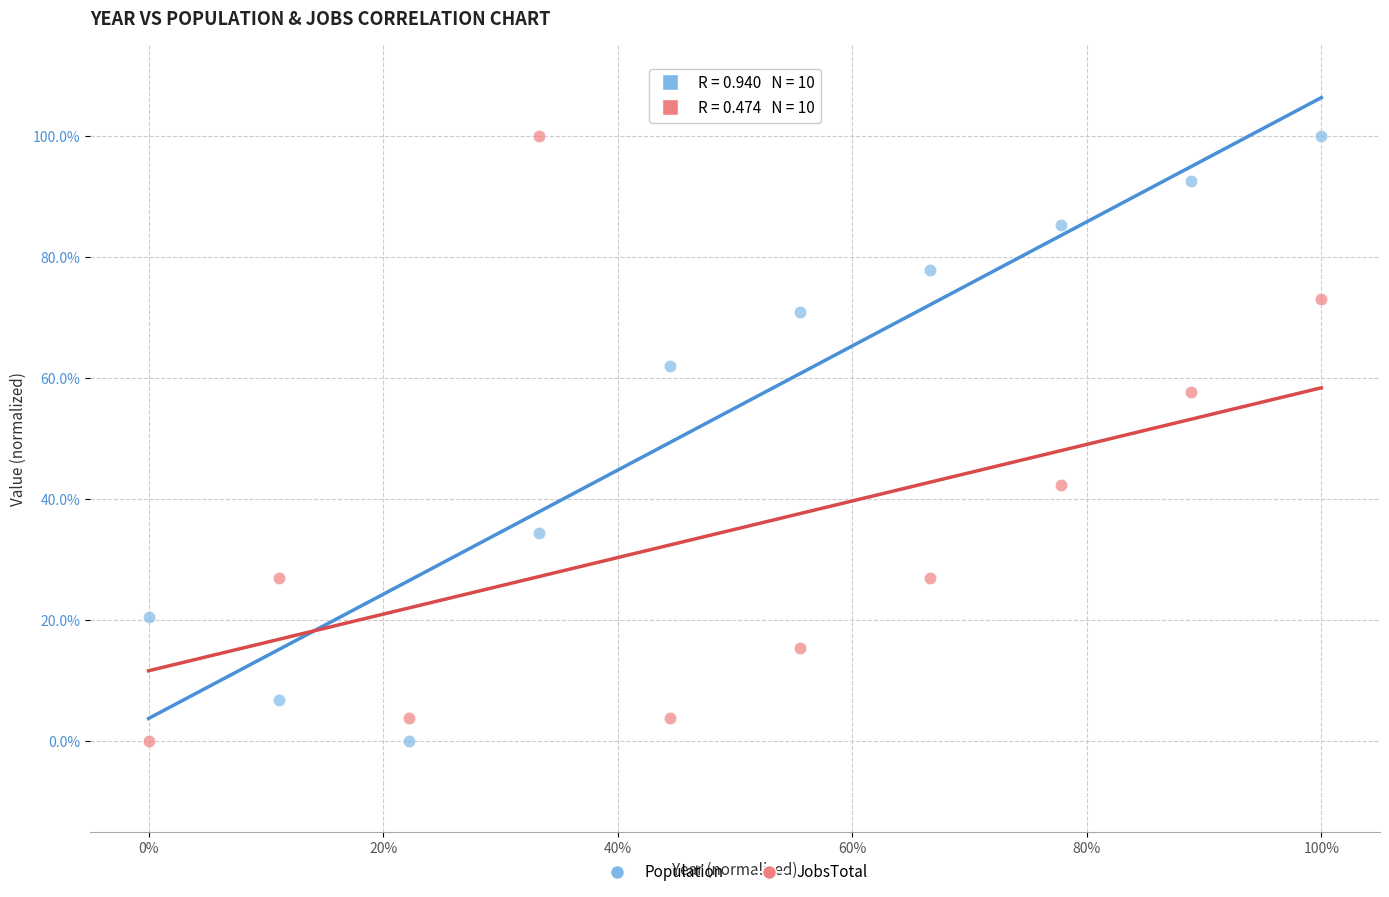

What are all the series names shown in the legend?

Population, JobsTotal